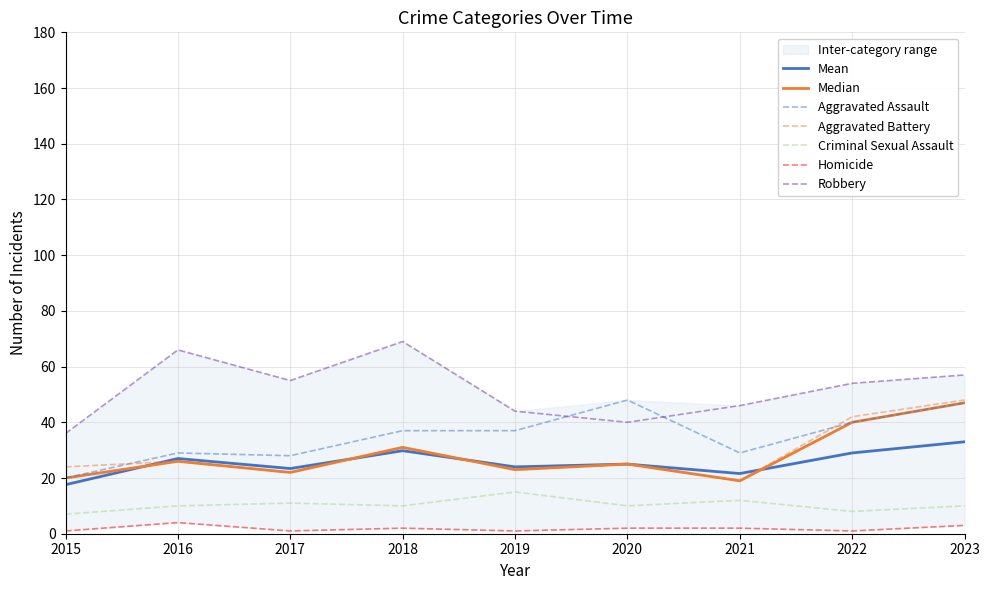

What is the highest value of the Mean series?

33.0